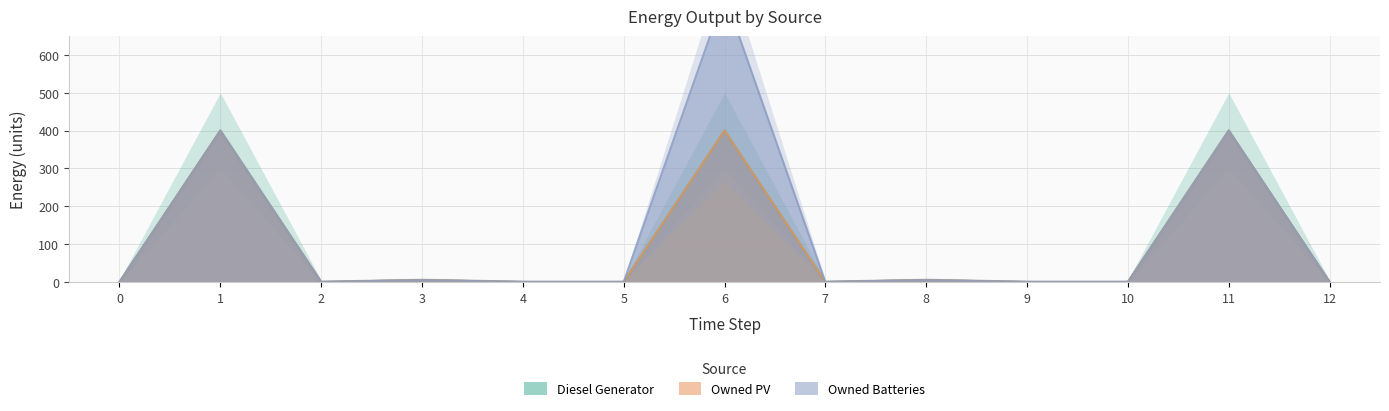

The value of Owned Batteries at 3 is -248. True or false?

False